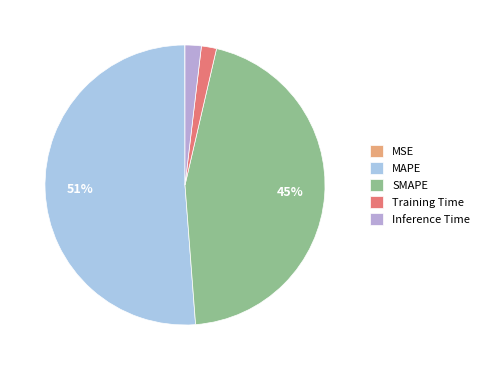

To the nearest percent, what is the difference between the largest and smallest slice percentages?

51%